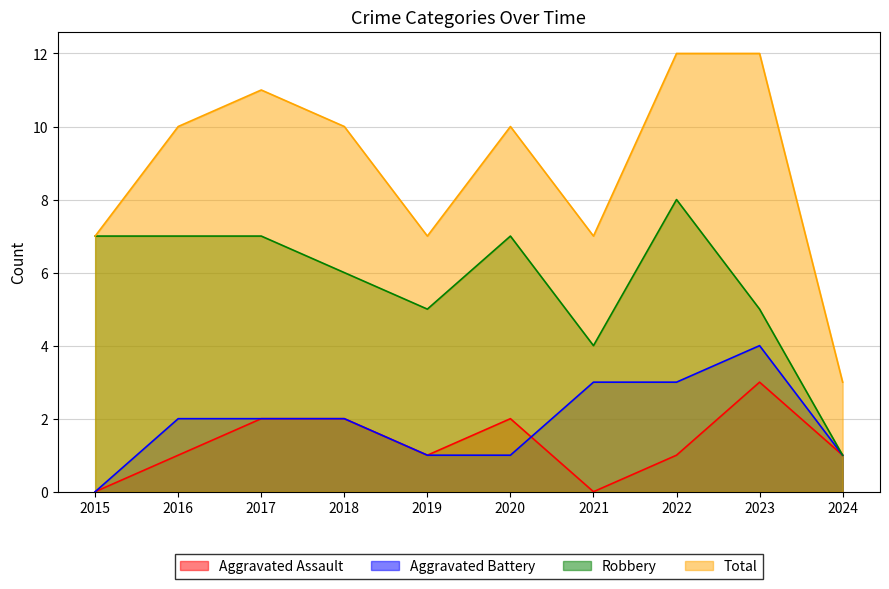

What is the value of the Robbery point at the 6th from the left?

7